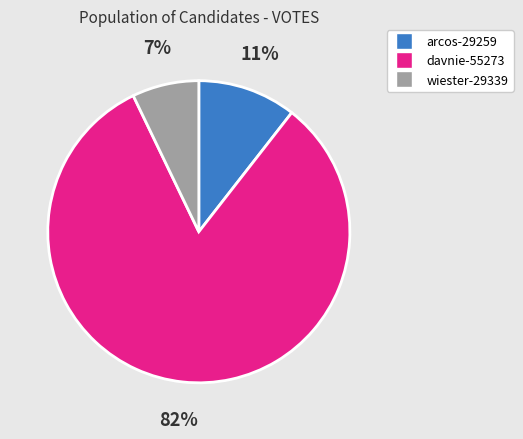

Combined, do davnie-55273 and wiester-29339 account for over 50%?

Yes